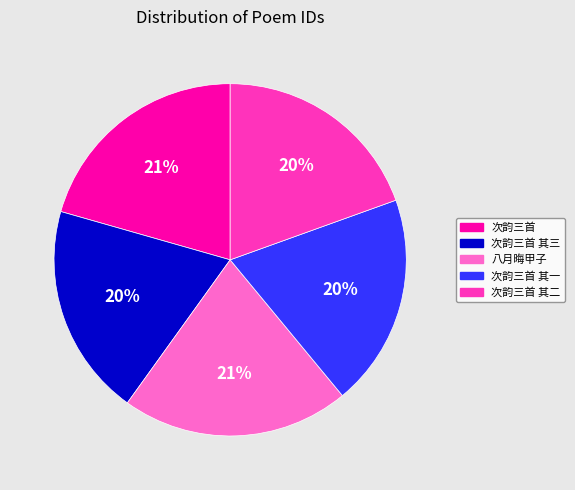

To the nearest percent, what is the average slice percentage?

20%